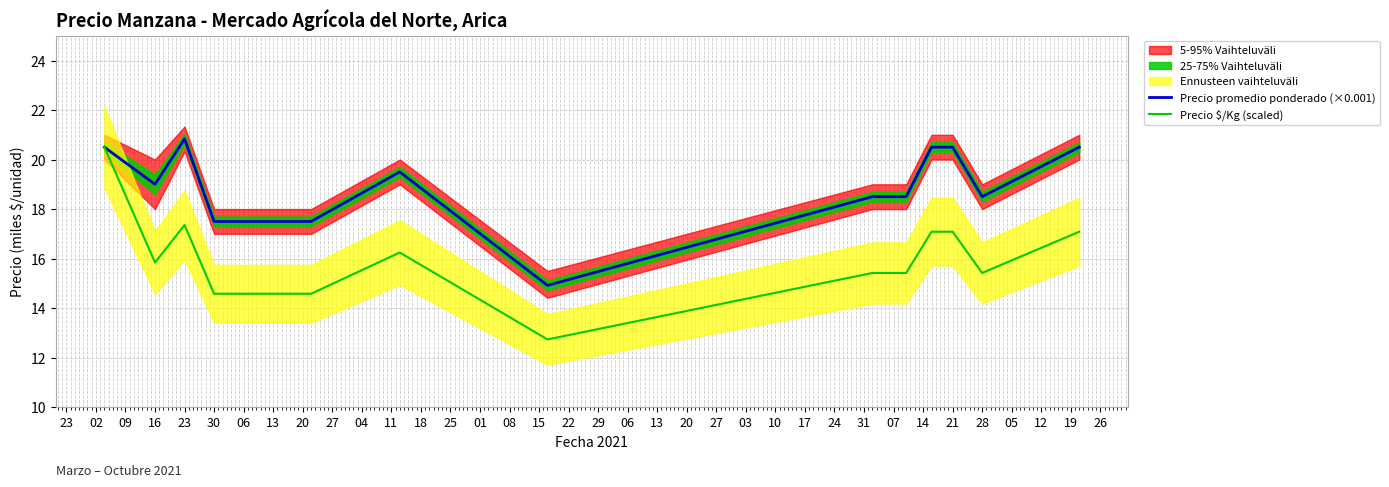

What is the lowest value of the Precio promedio ponderado (×0.001) series?

14.9